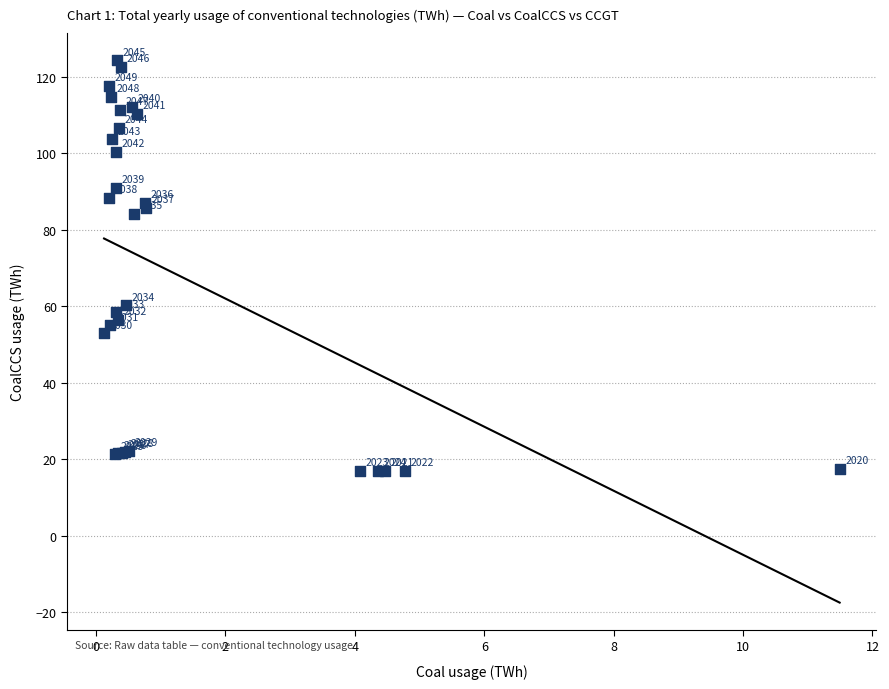

What Y value in the scatter plot is closest to 70?

60.2